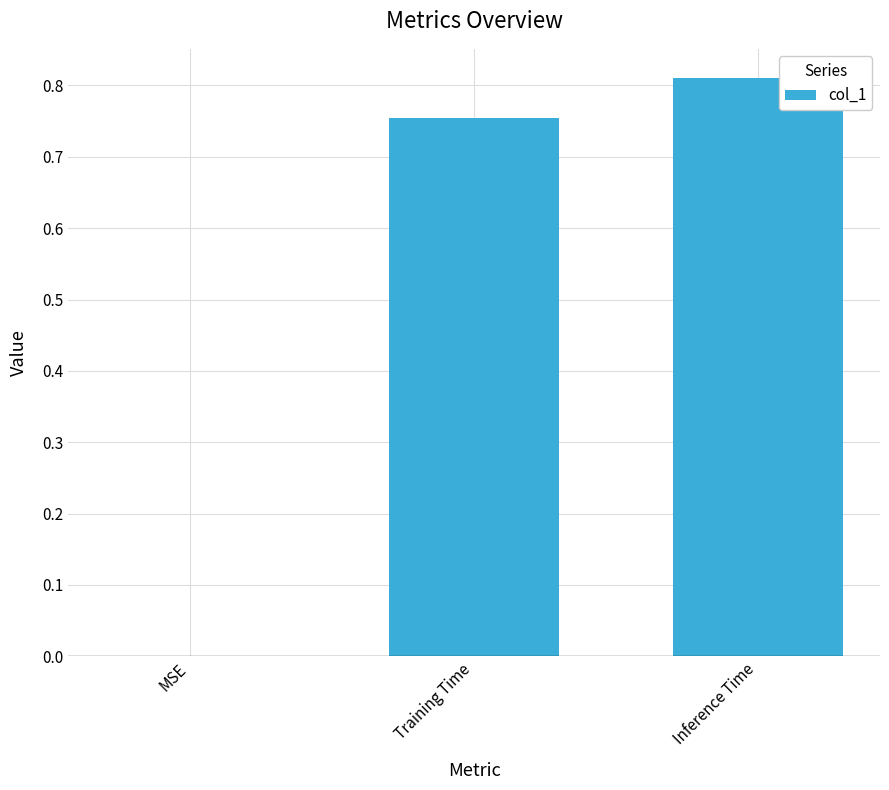

True or false: the data shows 1.4 at Inference Time.

False